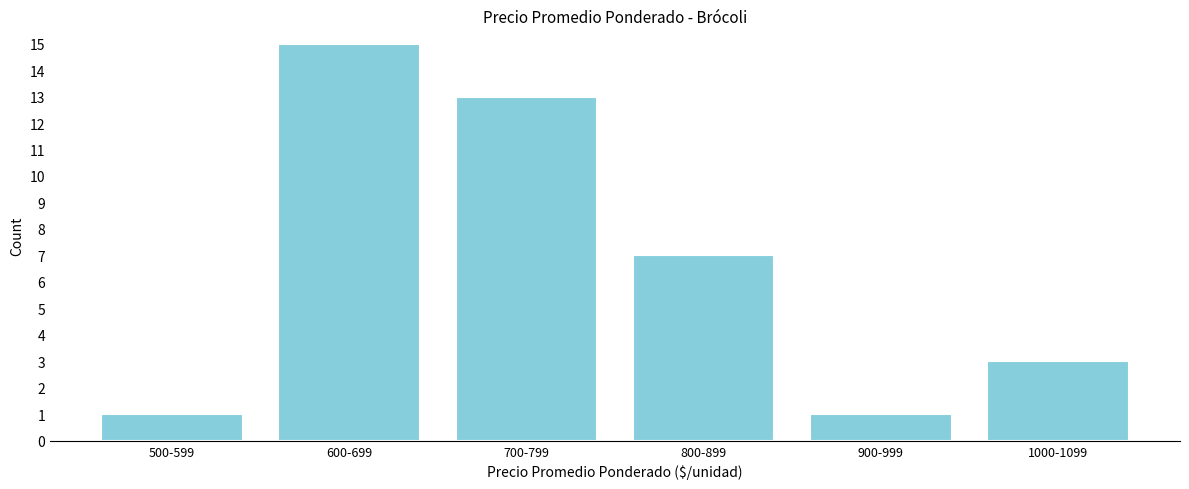

Reading right to left, extract all data points from this chart.

3	1	7	13	15	1